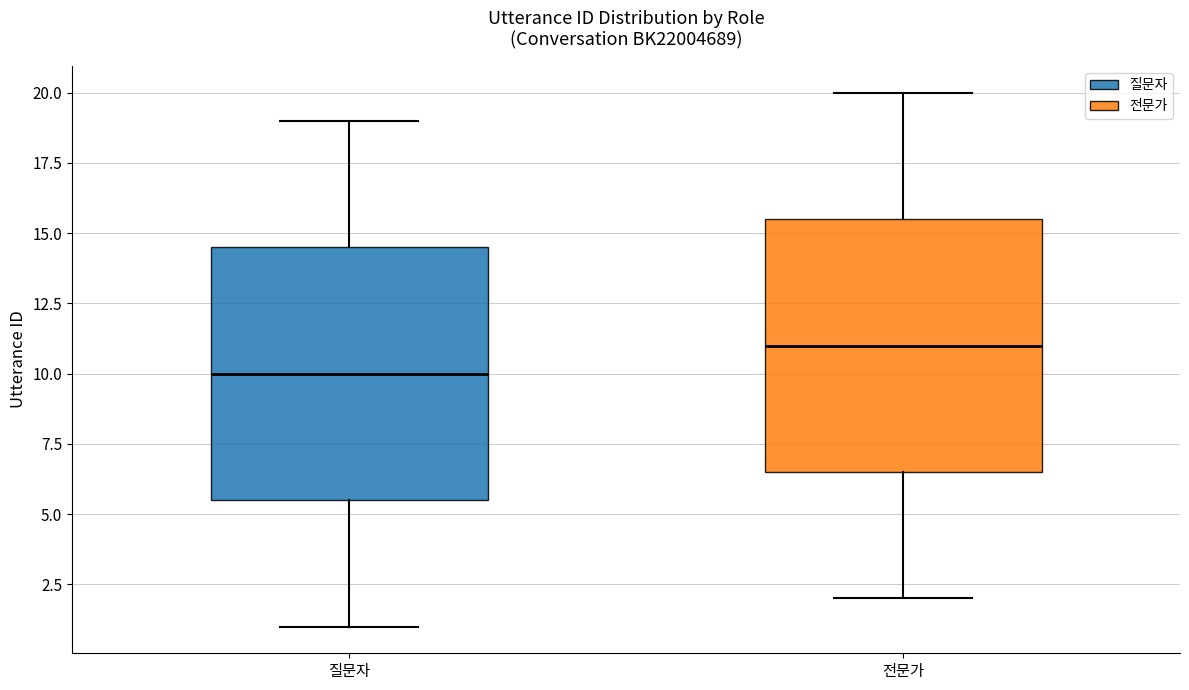

Reading left to right, read every box against the y-axis: the position of its median line, the range the box covers, and the ends of its whiskers. The values are not printed on the chart, so give them approximately, as read against the axis.

질문자: median 10.0, box 5.5 to 14.5, whiskers 1.0 to 19.0
전문가: median 11.0, box 6.5 to 15.5, whiskers 2.0 to 20.0